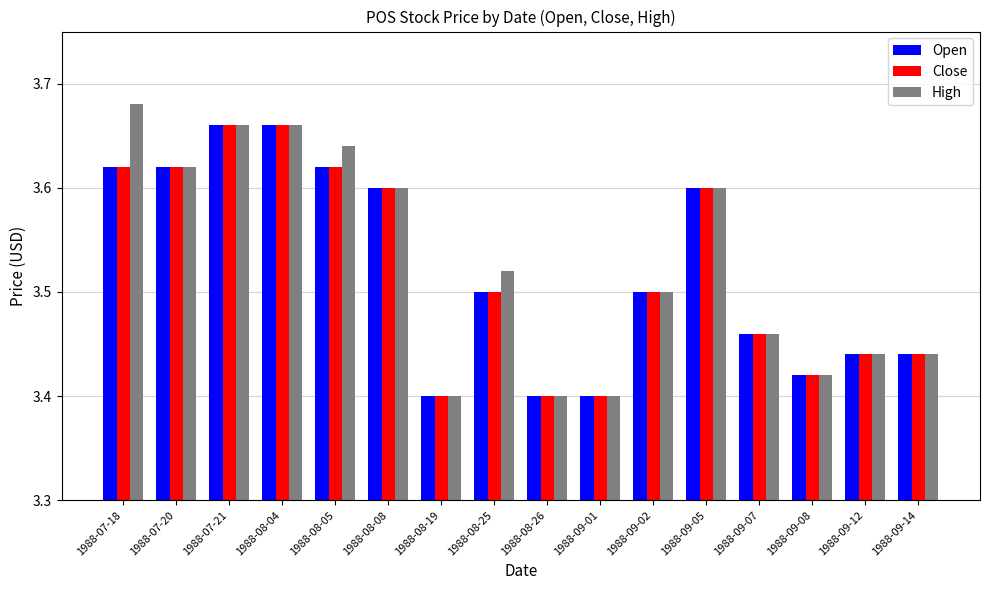

Which series has the widest spread of values?

High